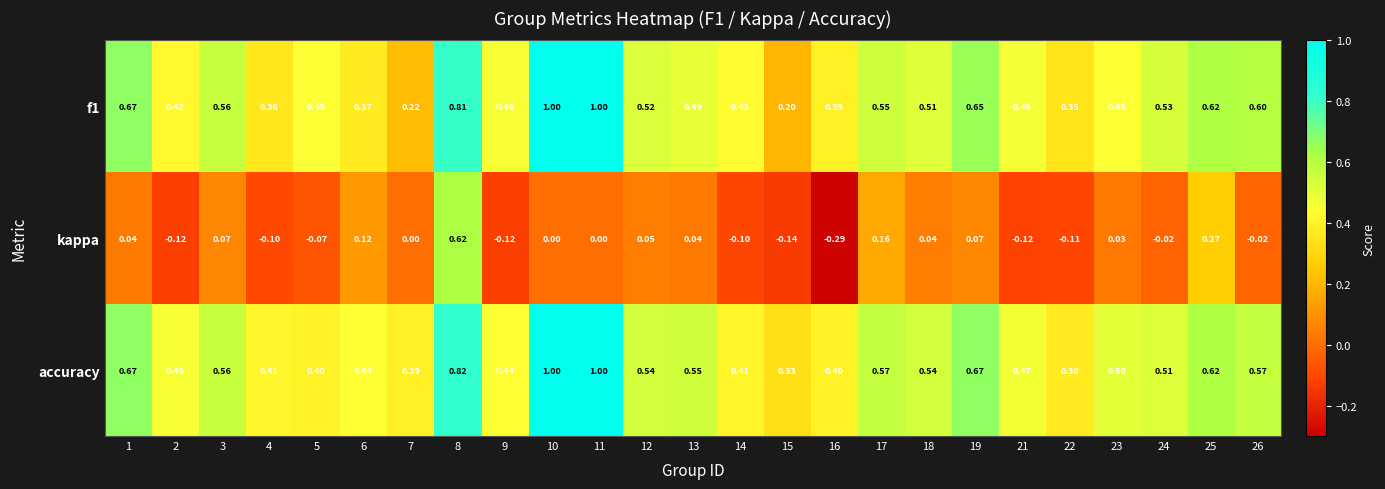

Is the value of f1 at 14 greater than the value of accuracy at 19?

No